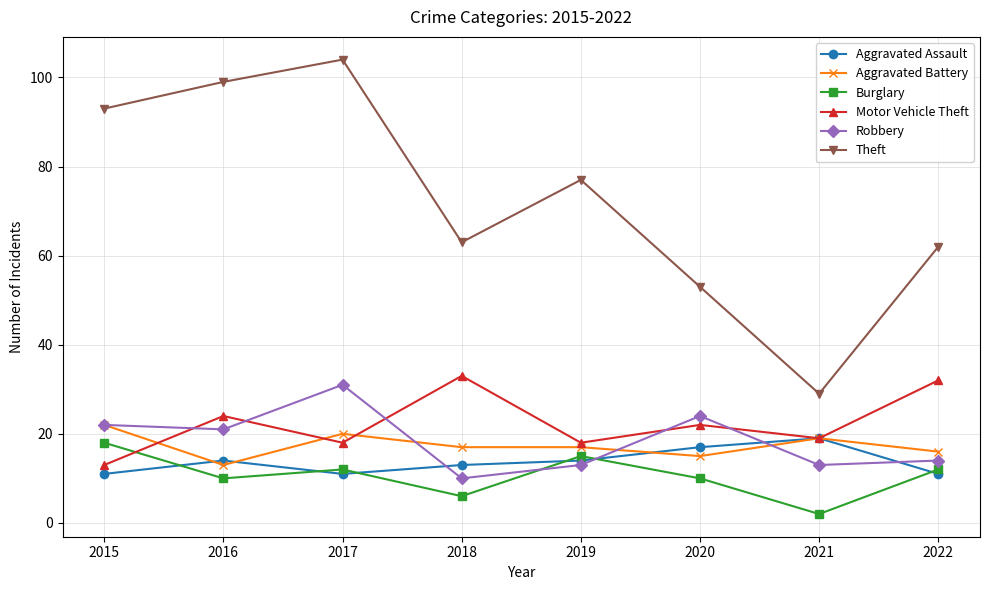

Which series has the largest range (max minus min)?

Theft